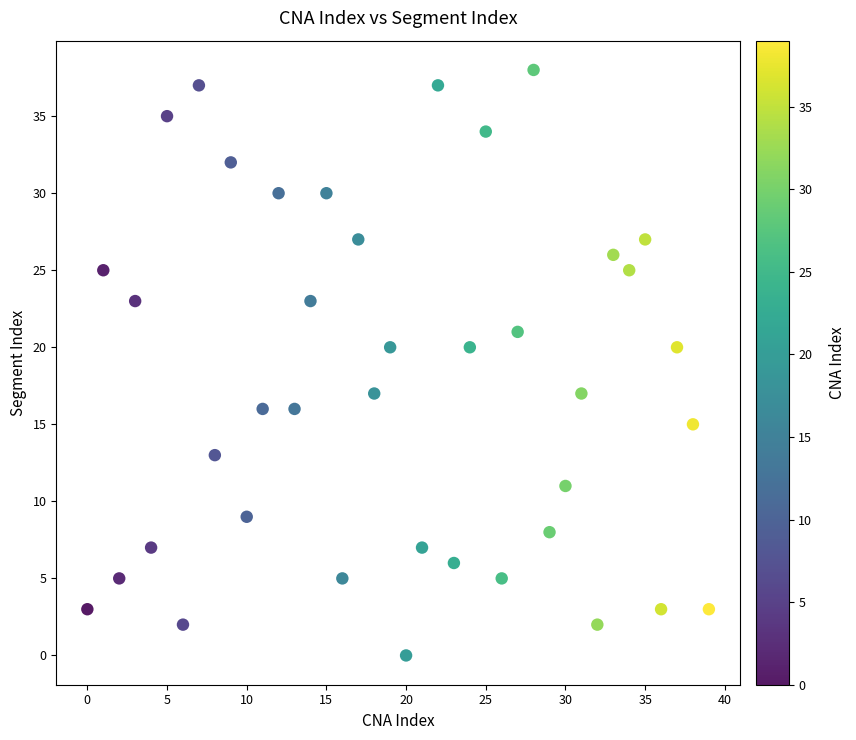

What is the range of Y values (max minus min)?

38